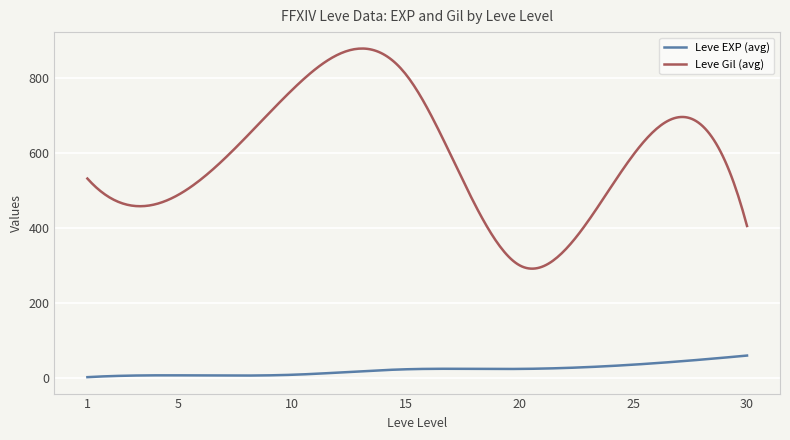

True or false: Leve Gil (avg) and Leve EXP (avg) cross at least once.

False